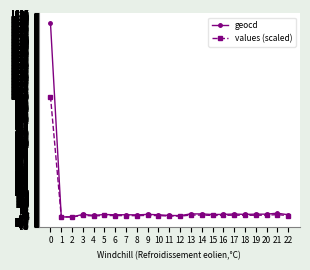

Which series has the largest range (max minus min)?

geocd